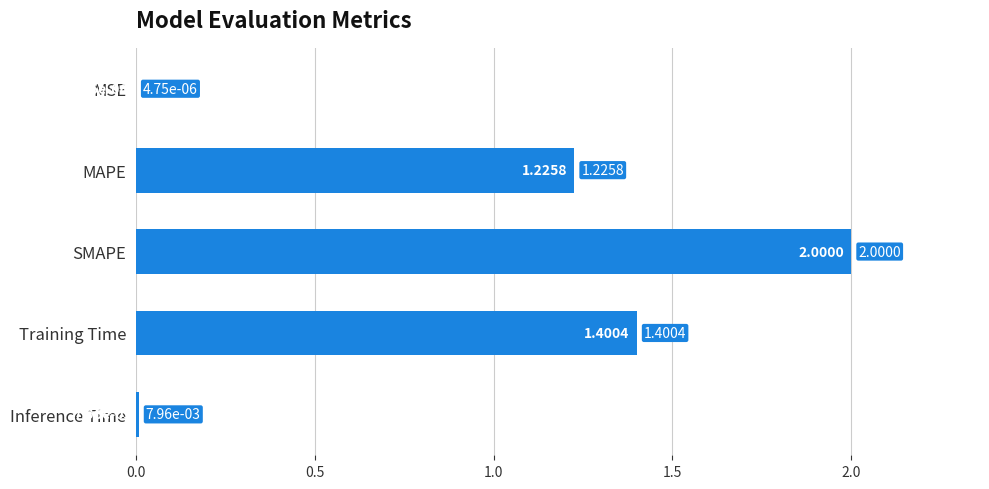

What is the sum of all values?

4.6